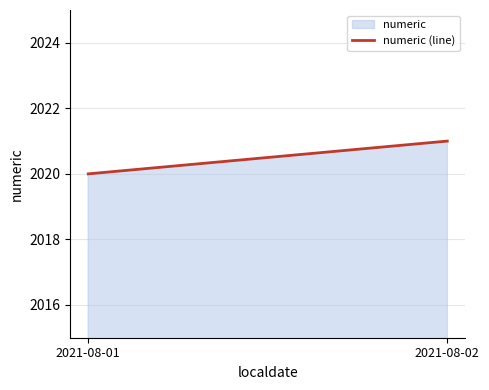

The value at 2021-08-01 is 788. True or false?

False